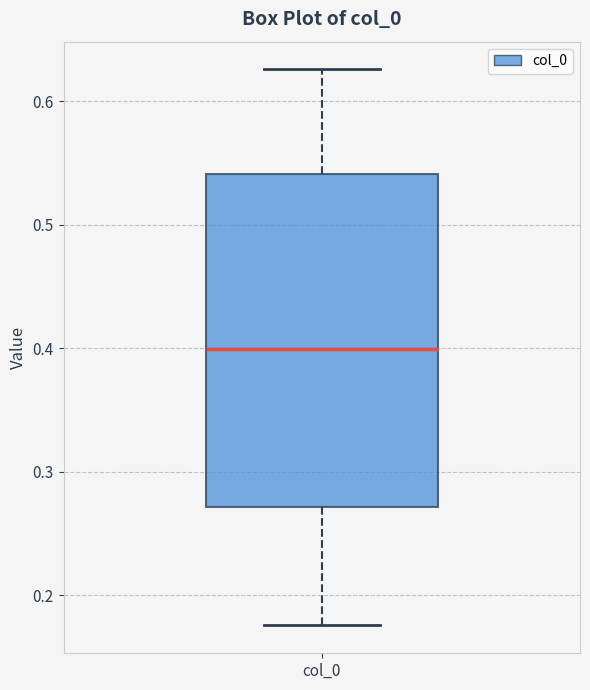

Transcribe this box plot: give where the median line is, the range the box spans, and where the two whiskers end, as read against the y-axis. The values are not printed on the chart, so give them approximately, as read against the axis.

median 0.40, box 0.27 to 0.54, whiskers 0.18 to 0.63